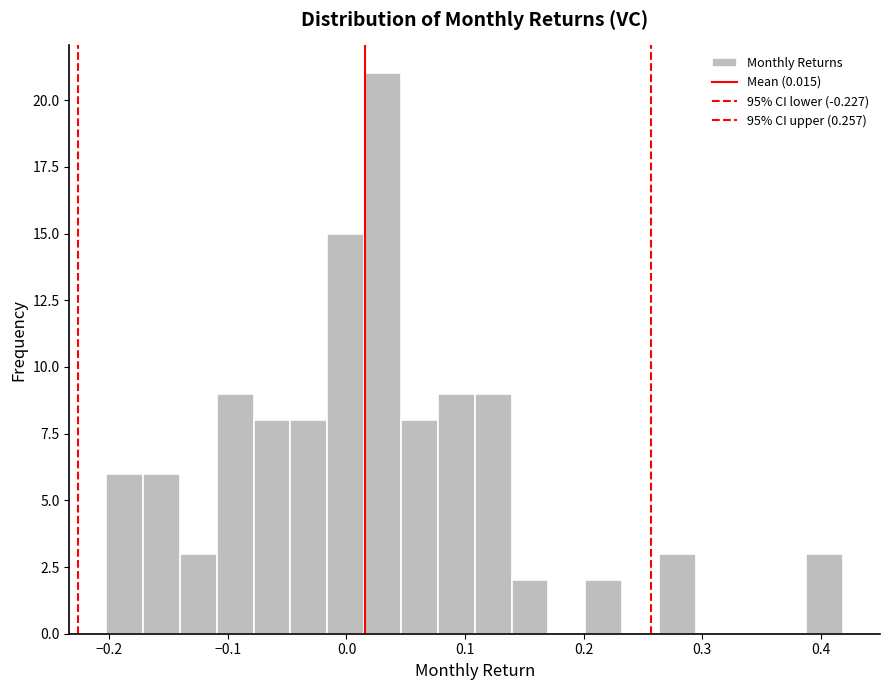

Around what value on the x-axis is the tallest bar? Give the approximate position of its centre, as read against the axis.

0.03